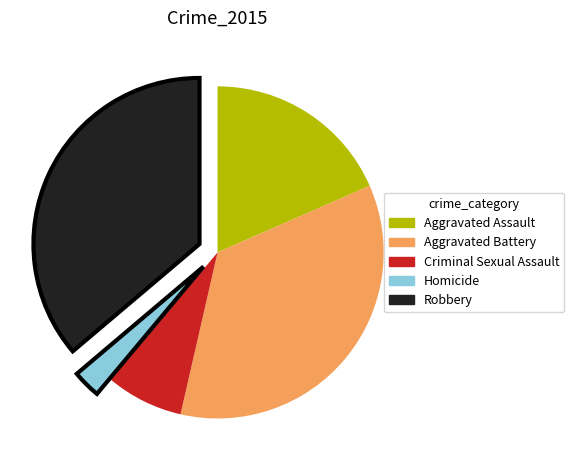

Is there any slice that represents more than half of the pie?

No